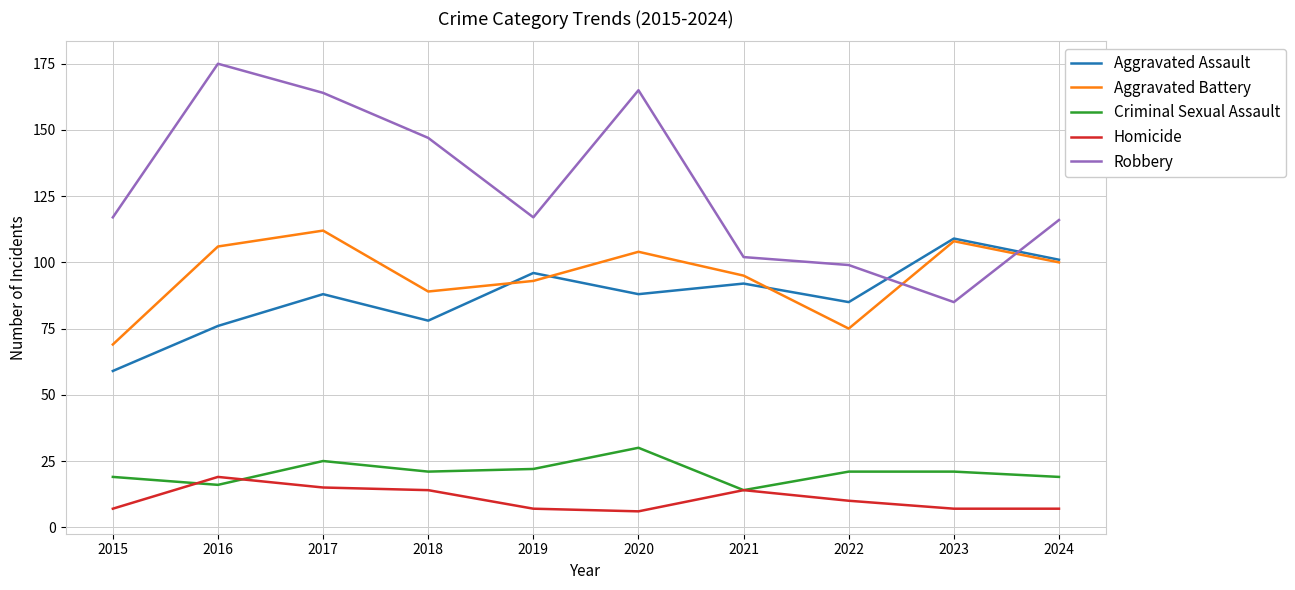

In Aggravated Battery, how many points are higher than both neighbors (excluding endpoints)?

3